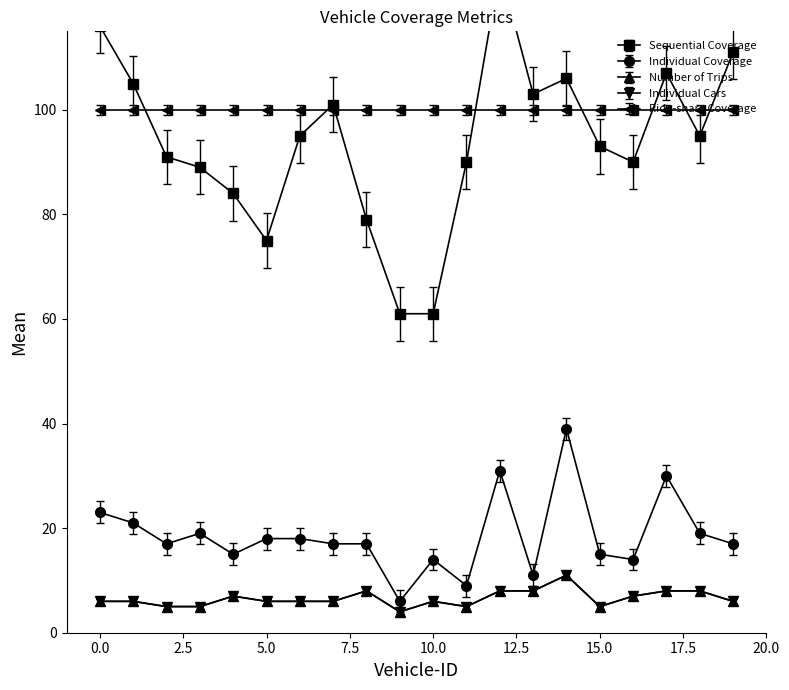

What is the sum of all Sequential Coverage values?

1983.0